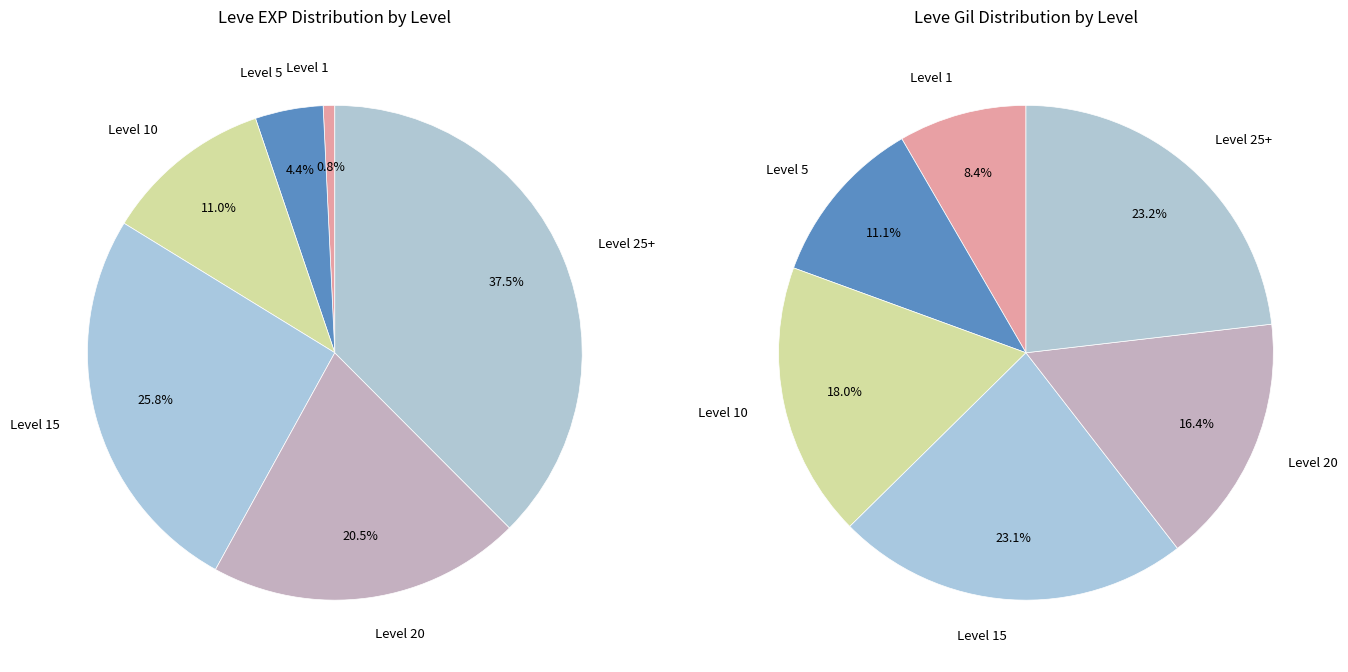

How many slices are in this pie chart?

6